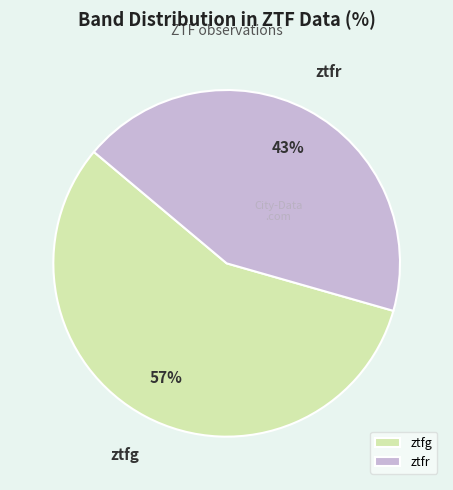

What is the largest slice in the pie chart?

ztfg